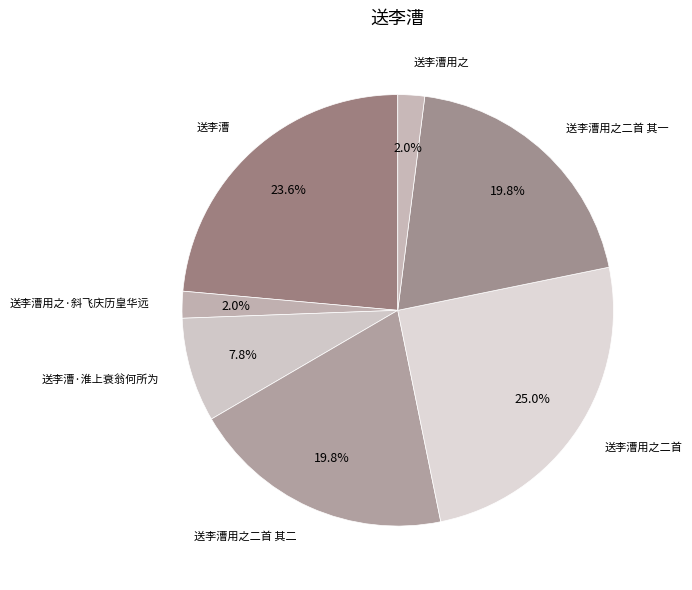

To the nearest percent, what portion does 送李漕用之 represent?

2%